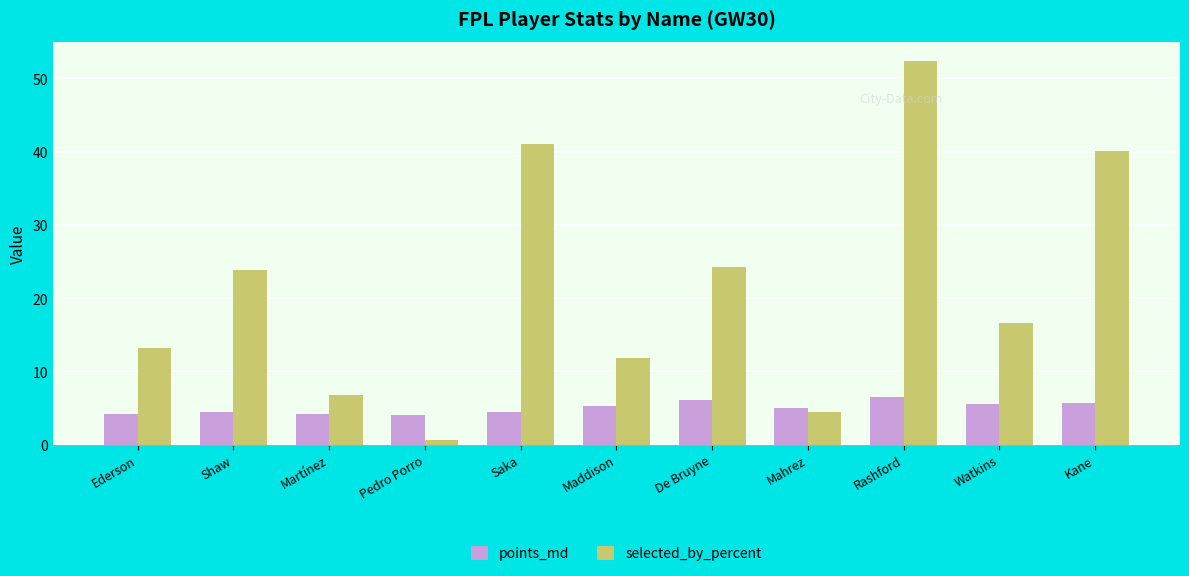

What is the greatest value displayed?

52.4